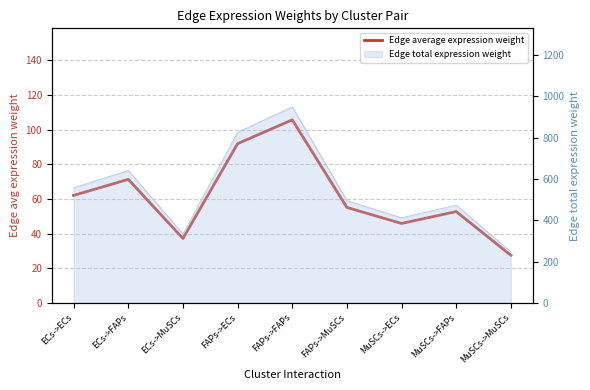

How many data points are less than 55?

4